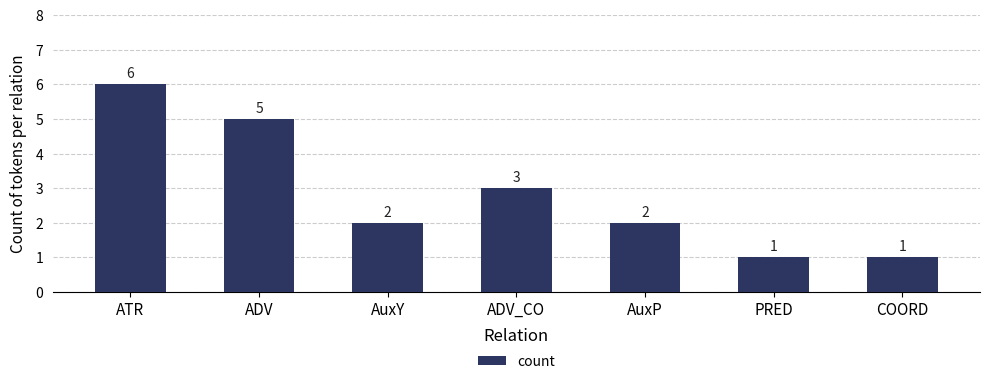

Where is the data nearest to the value 3?

ADV_CO